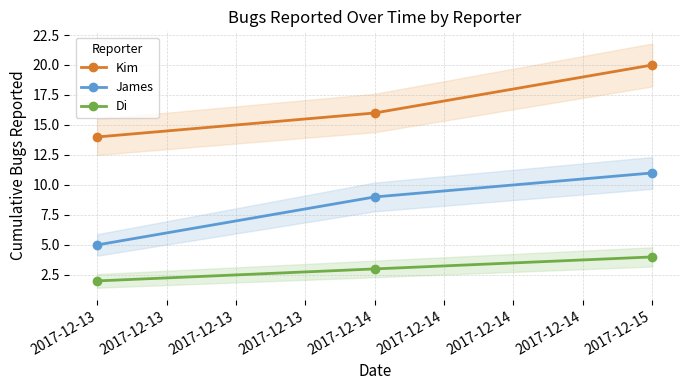

At which label does James reach its peak?

2017-12-15